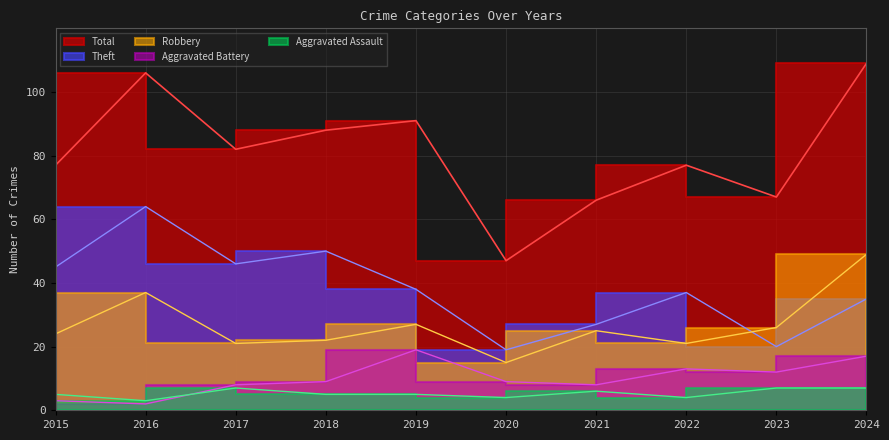

True or false: Theft and Total intersect in this chart.

False